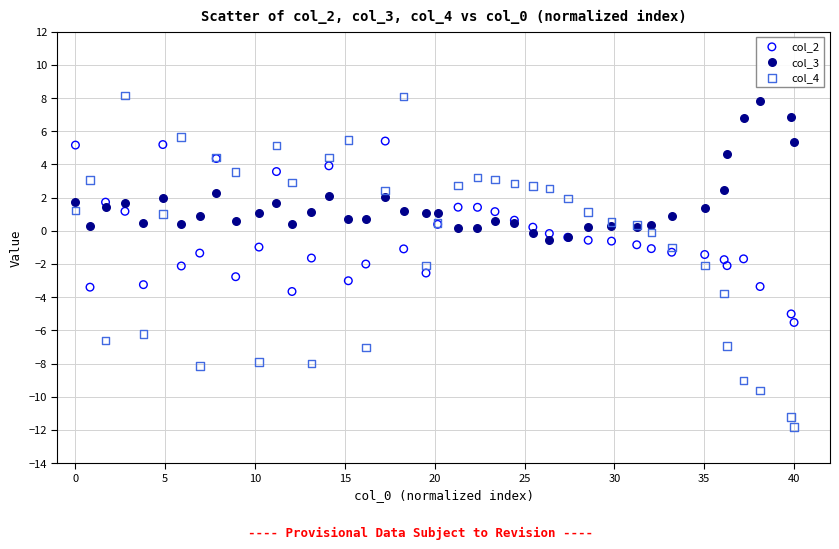

Which series reaches the minimum Y coordinate?

col_4